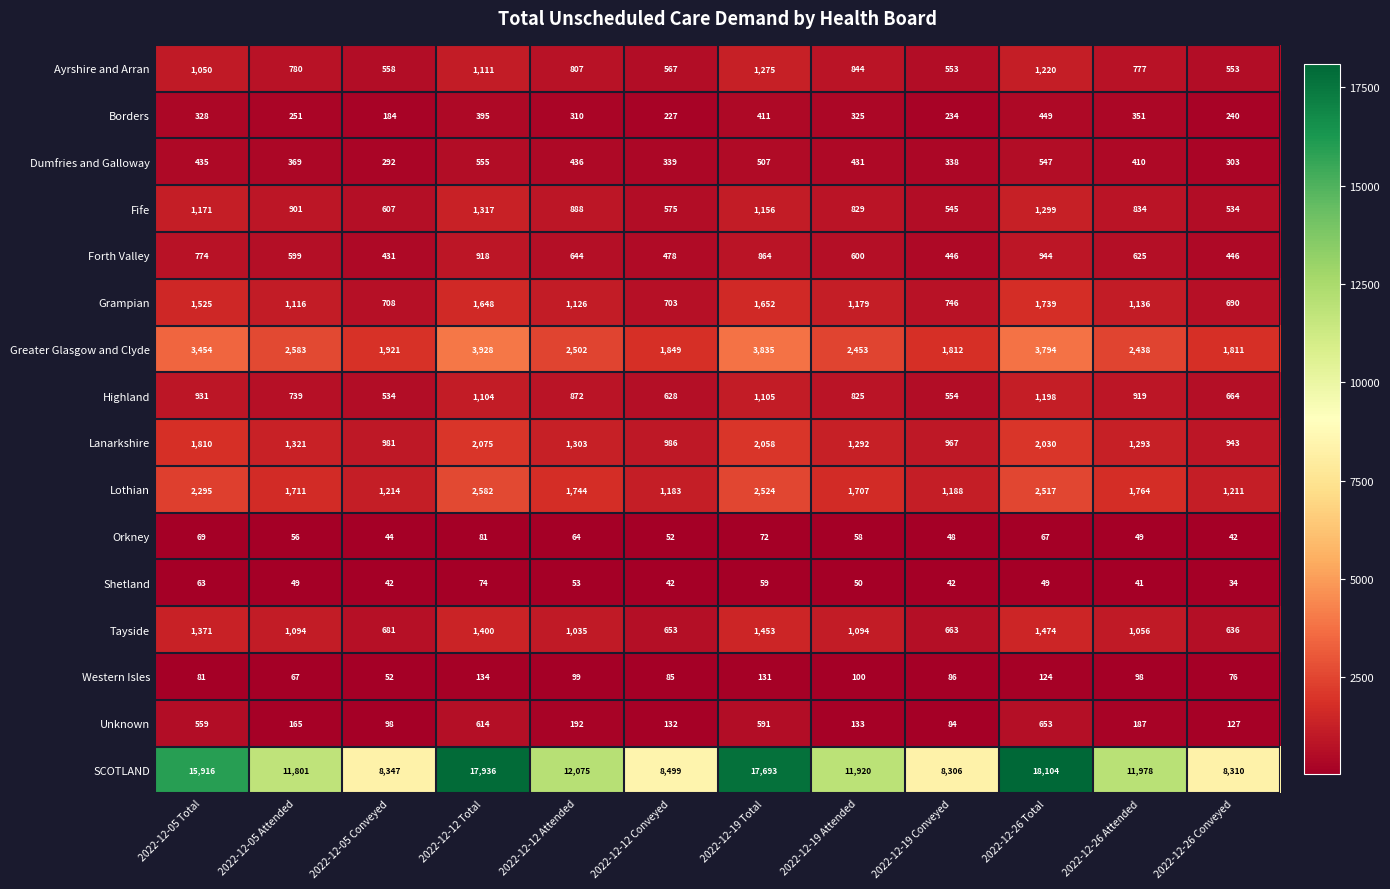

What value does the Tayside series have at 2022-12-05 Attended?

1094